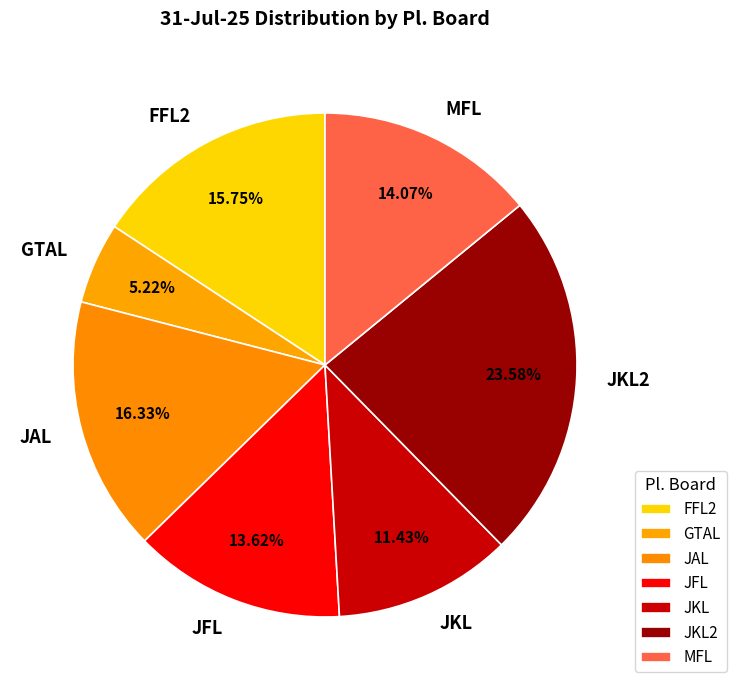

What is the ratio of the value at JKL to the value at GTAL?

2.2